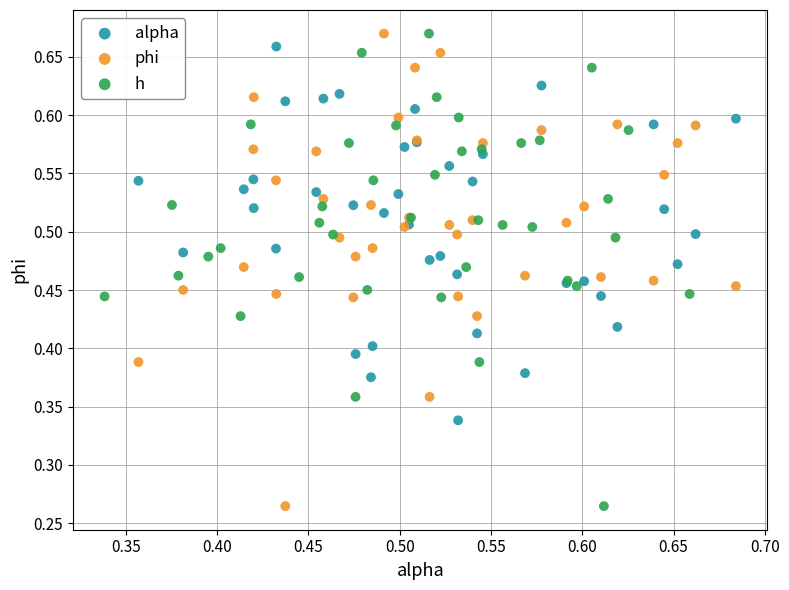

What are all the series names shown in the legend?

alpha, phi, h